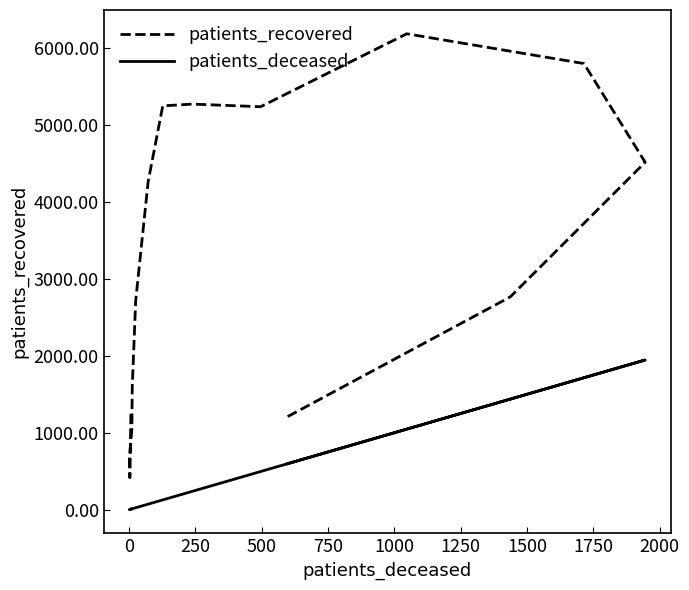

How many interior local valleys does the patients_deceased series have?

1